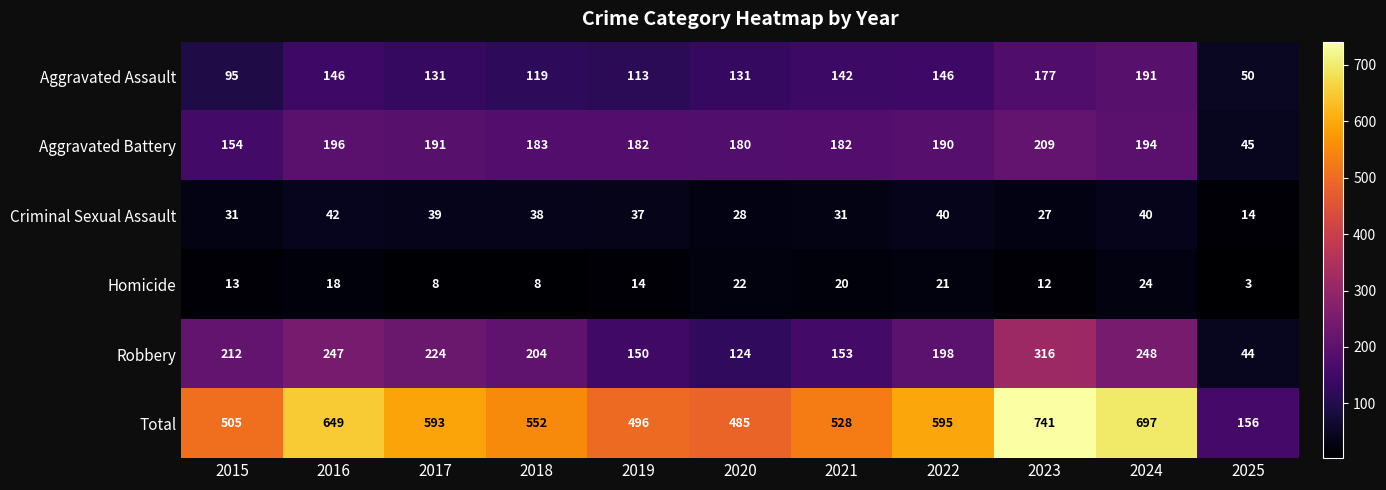

At which category does the chart reach its minimum across all series?

2025